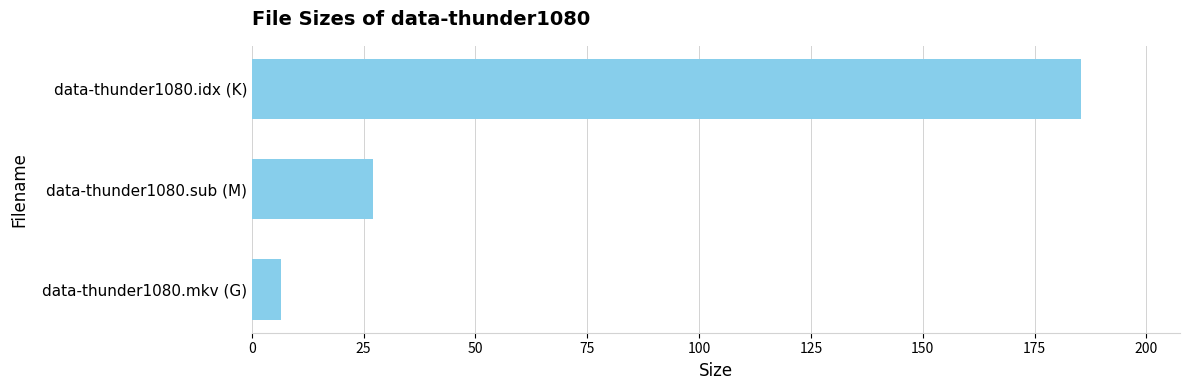

Which label corresponds to the smallest value in the chart?

data-thunder1080.mkv (G)